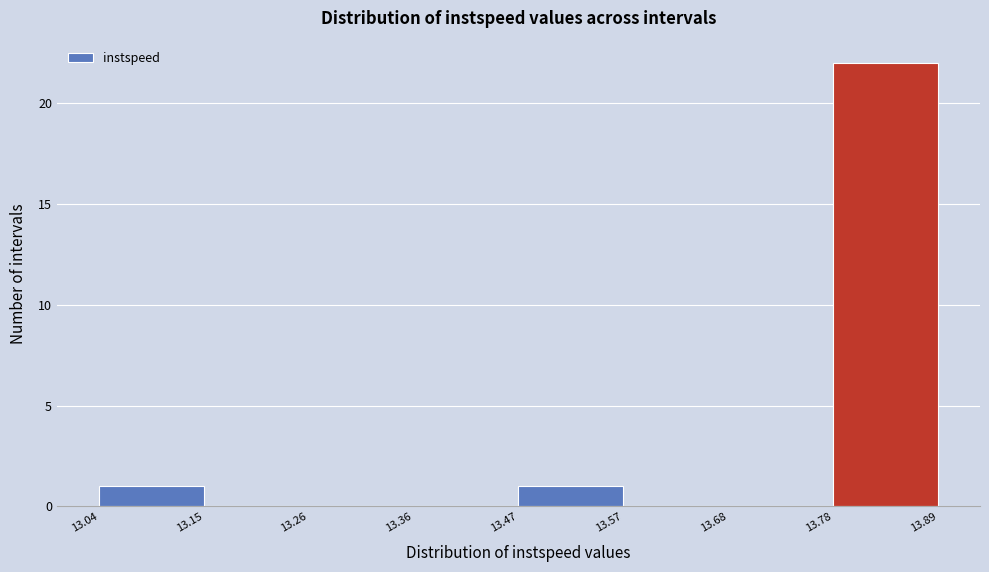

Reading left to right, transcribe this chart: for each bar, give the range it covers on the x-axis and its height. The values are not printed on the chart, so give them approximately, as read against the axis.

13.04 to 13.15: 1
13.15 to 13.26: 0
13.26 to 13.36: 0
13.36 to 13.47: 0
13.47 to 13.57: 1
13.57 to 13.68: 0
13.68 to 13.78: 0
13.78 to 13.89: 22